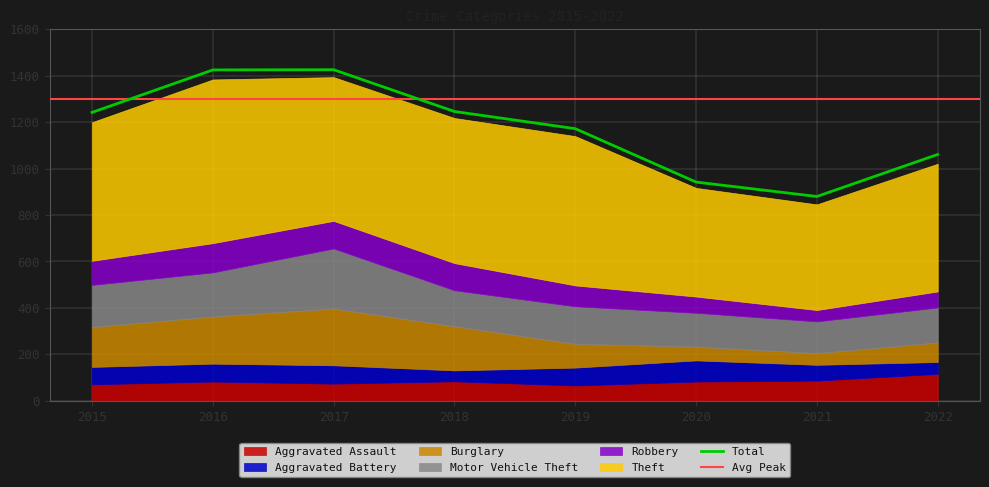

Is it true that Aggravated Assault equals 75 at 2022?

False